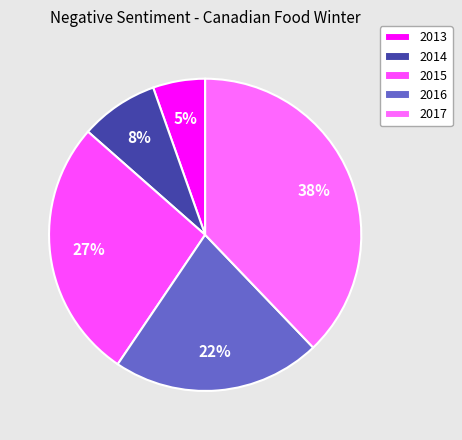

Count the number of slices in the pie.

5